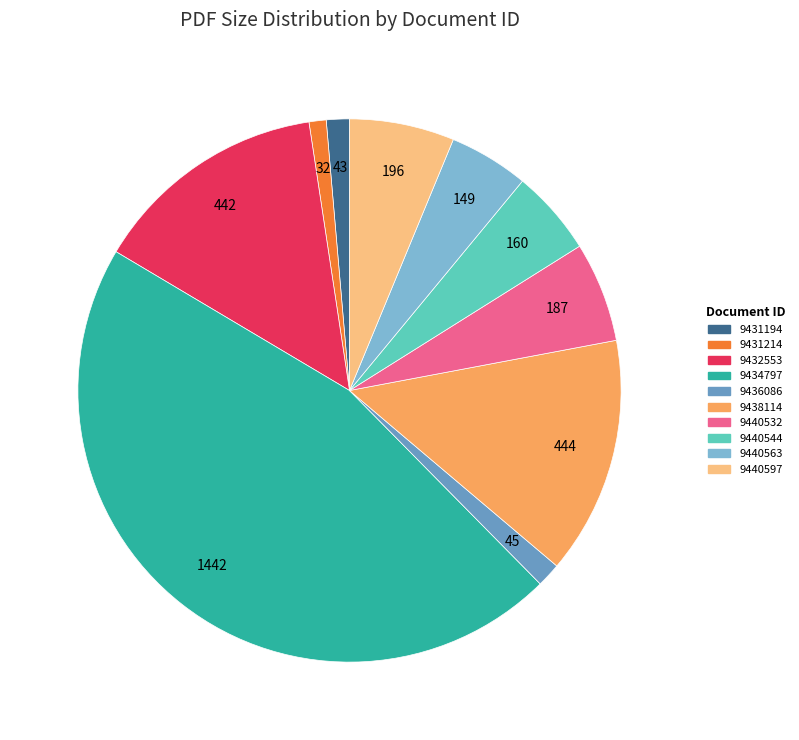

Does 9434797 account for over 50% of the chart?

No